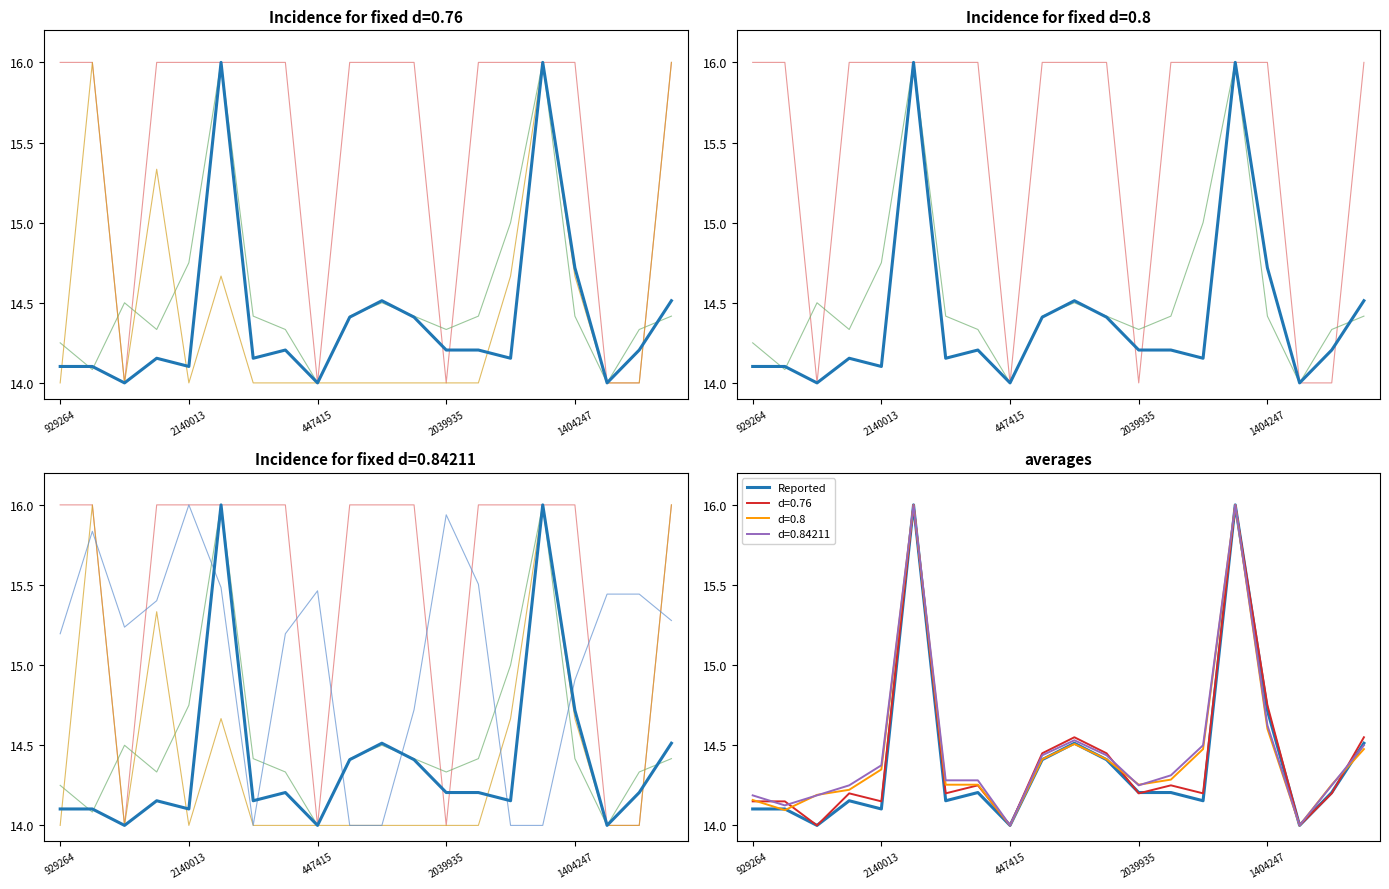

At which label does sub_3 first exceed 15?

929264